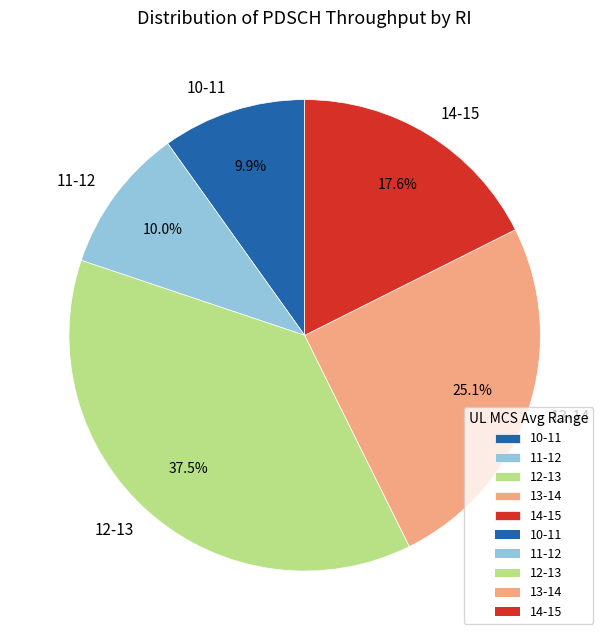

What portion of the pie excludes 11-12?

90.0%